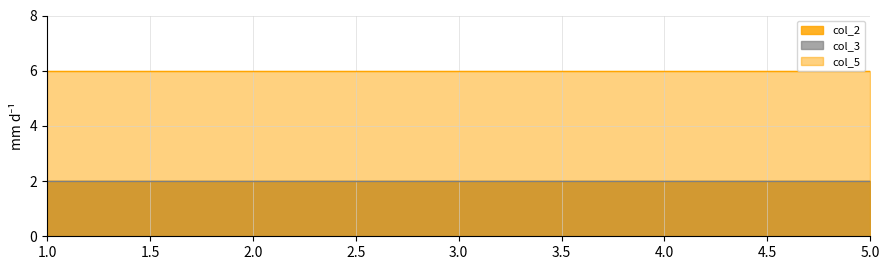

What is the value of the col_3 point at the 5th from the left?

2